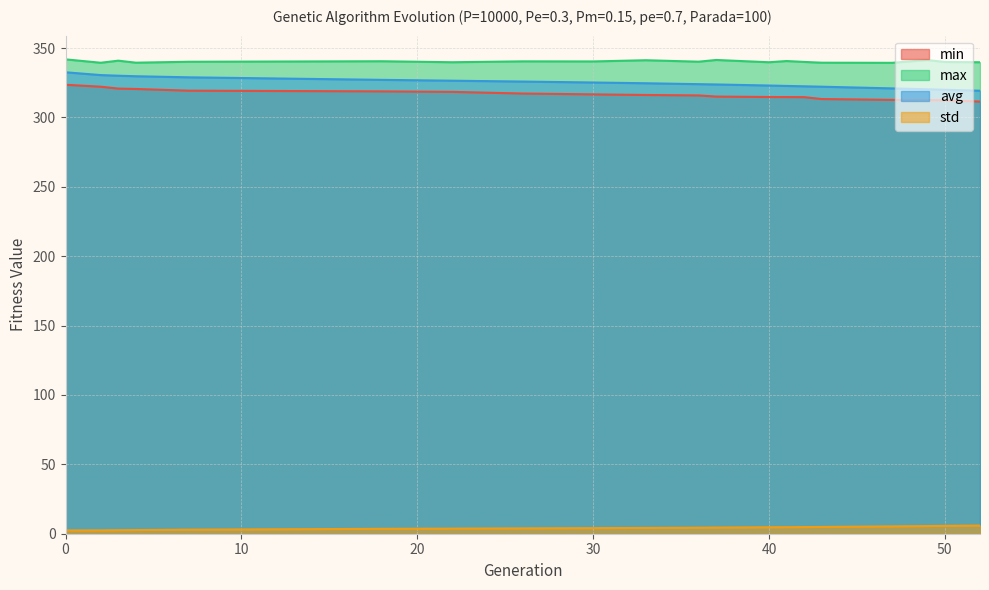

Does the chart have visible grid lines?

Yes